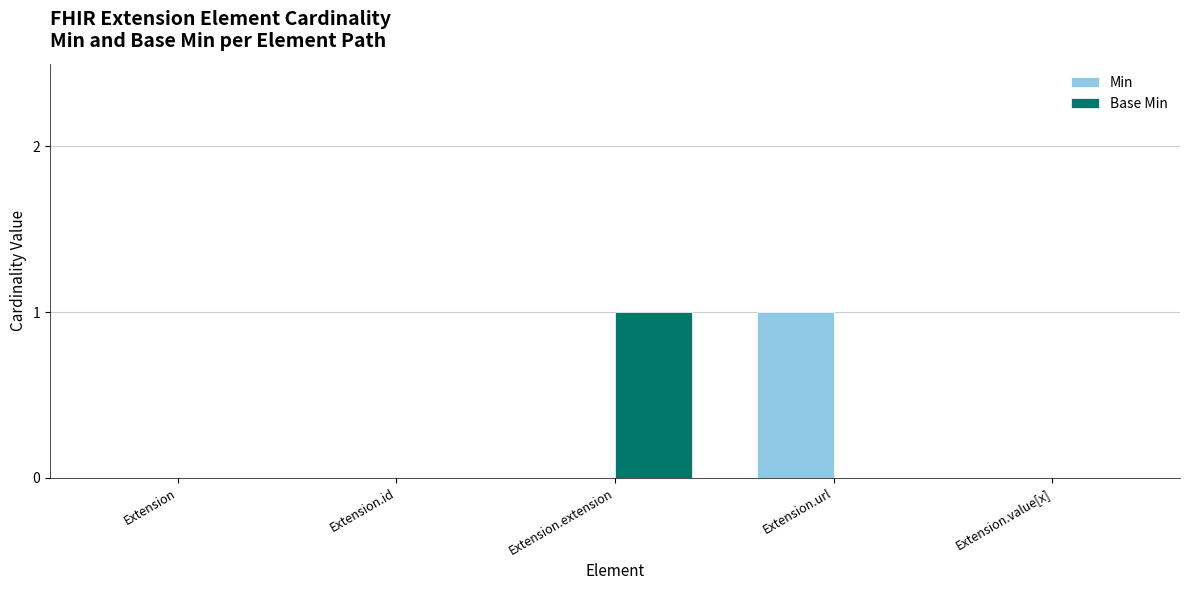

Which category has the highest value in the Min series?

Extension.url